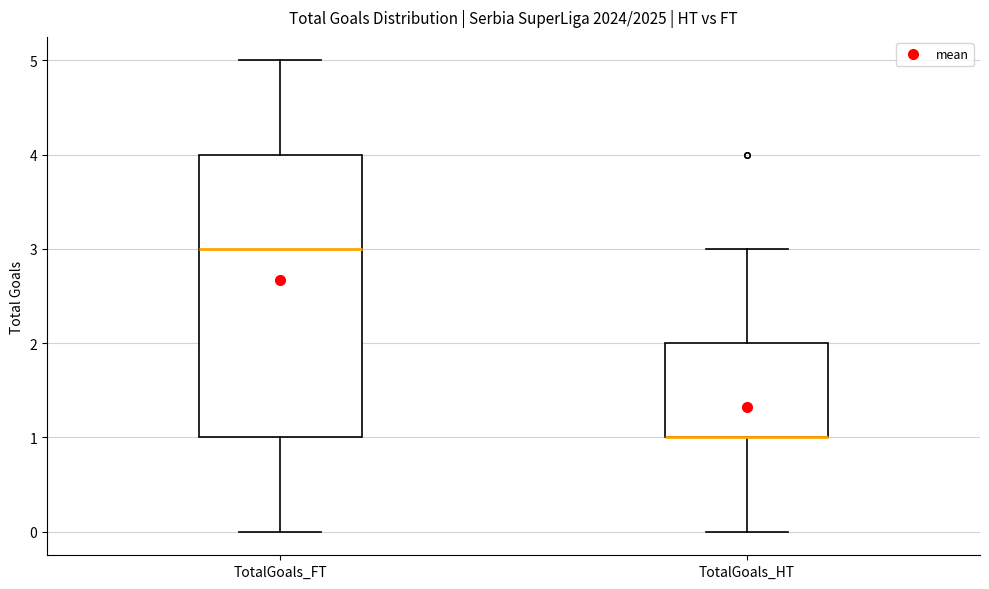

Reading left to right, transcribe this box plot: for each box, give where its median line is, the range the box spans, and where its two whiskers end, as read against the y-axis. The values are not printed on the chart, so give them approximately, as read against the axis.

TotalGoals_FT: median 3, box 1 to 4, whiskers 0 to 5
TotalGoals_HT: median 1 (drawn on the box's lower edge), box 1 to 2, whiskers 0 to 3